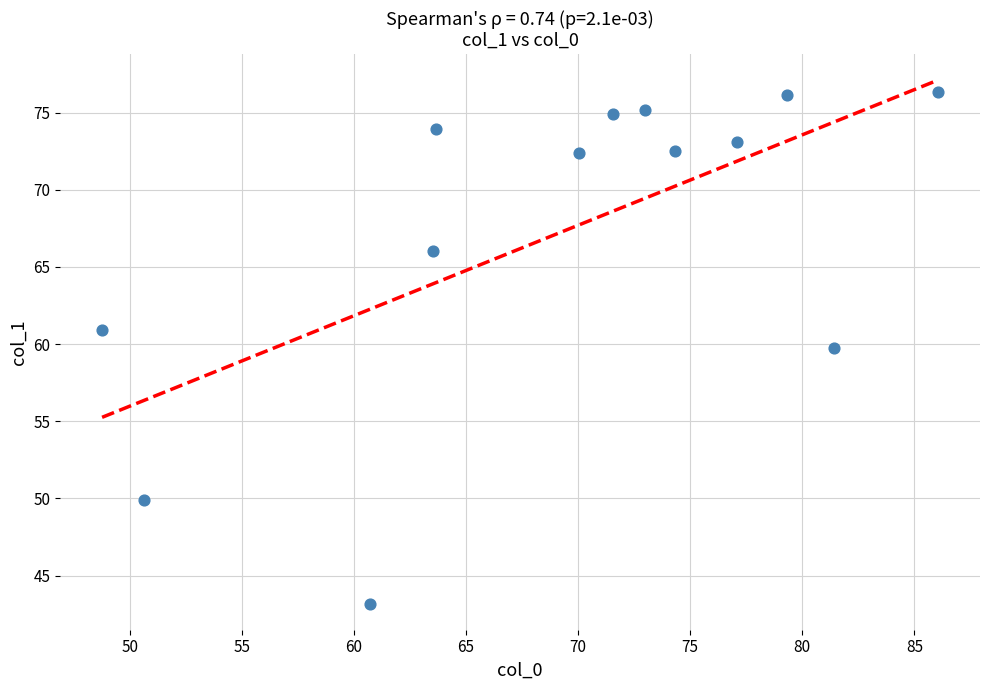

What Y value in the scatter plot is closest to 59?

59.8